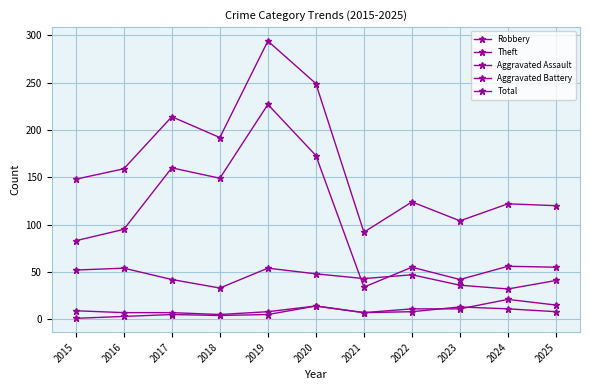

How many interior local valleys does the Theft series have?

3